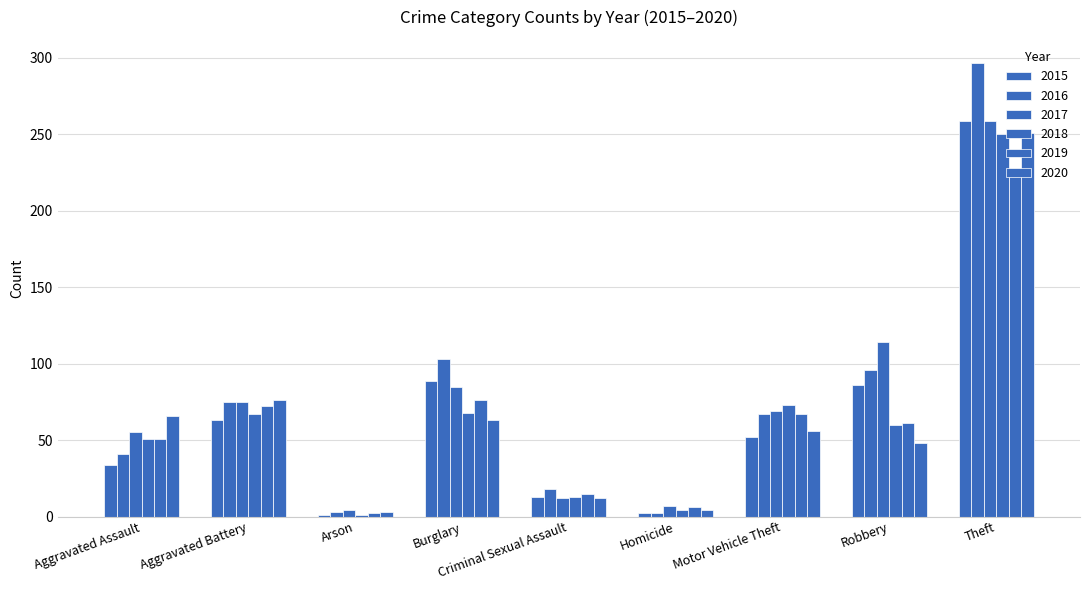

Reading left to right, list all the values displayed in this chart.

2015: 34	63	1	89	13	2	52	86	259
2016: 41	75	3	103	18	2	67	96	297
2017: 55	75	4	85	12	7	69	114	259
2018: 51	67	1	68	13	4	73	60	250
2019: 51	72	2	76	15	6	67	61	227
2020: 66	76	3	63	12	4	56	48	251